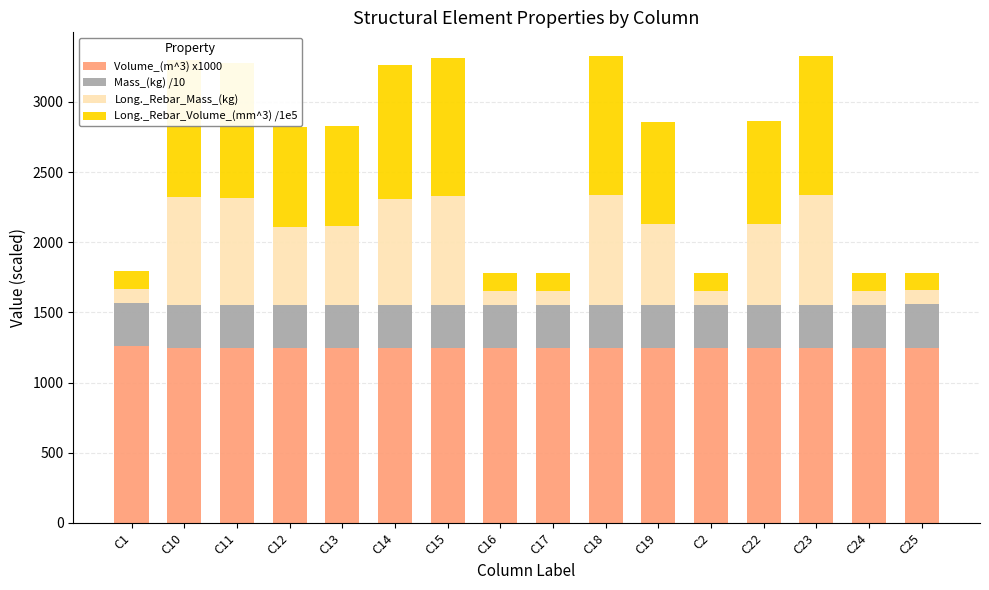

What is the total value across all series at C17?

1778.9